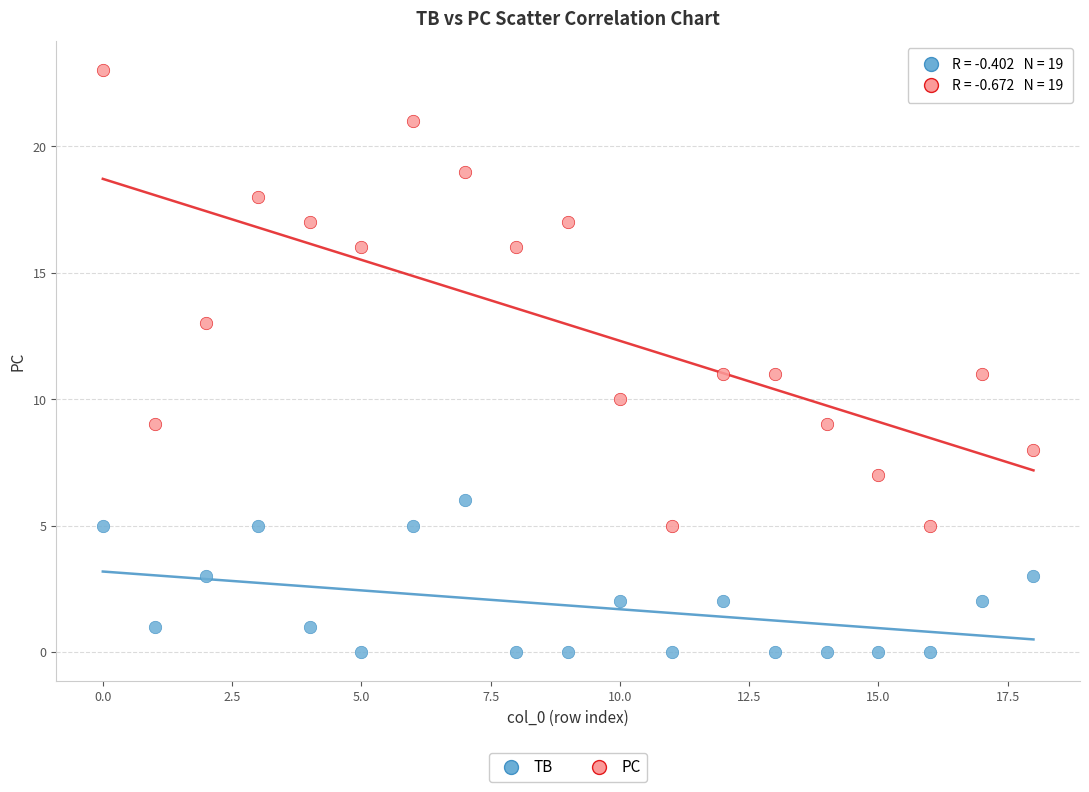

In the PC series, what Y value is closest to 14?

13